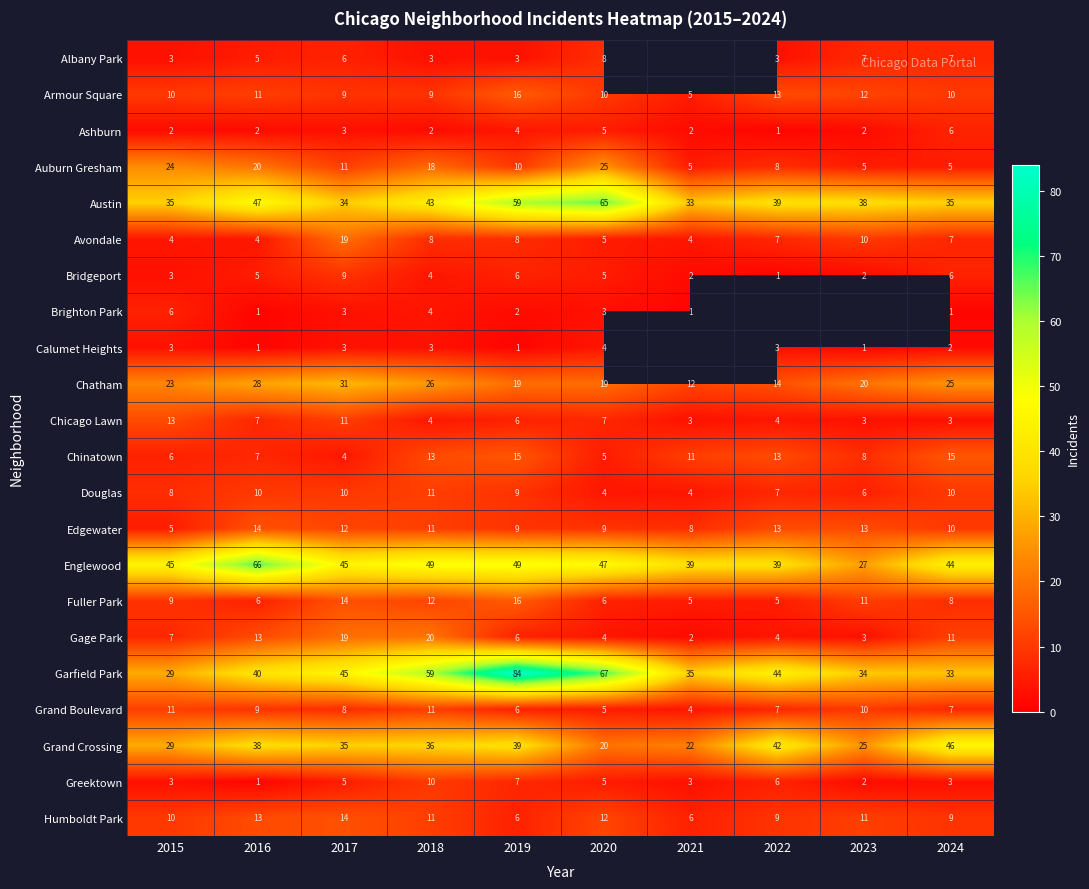

Count the Auburn Gresham values in the range 5 to 20.

8